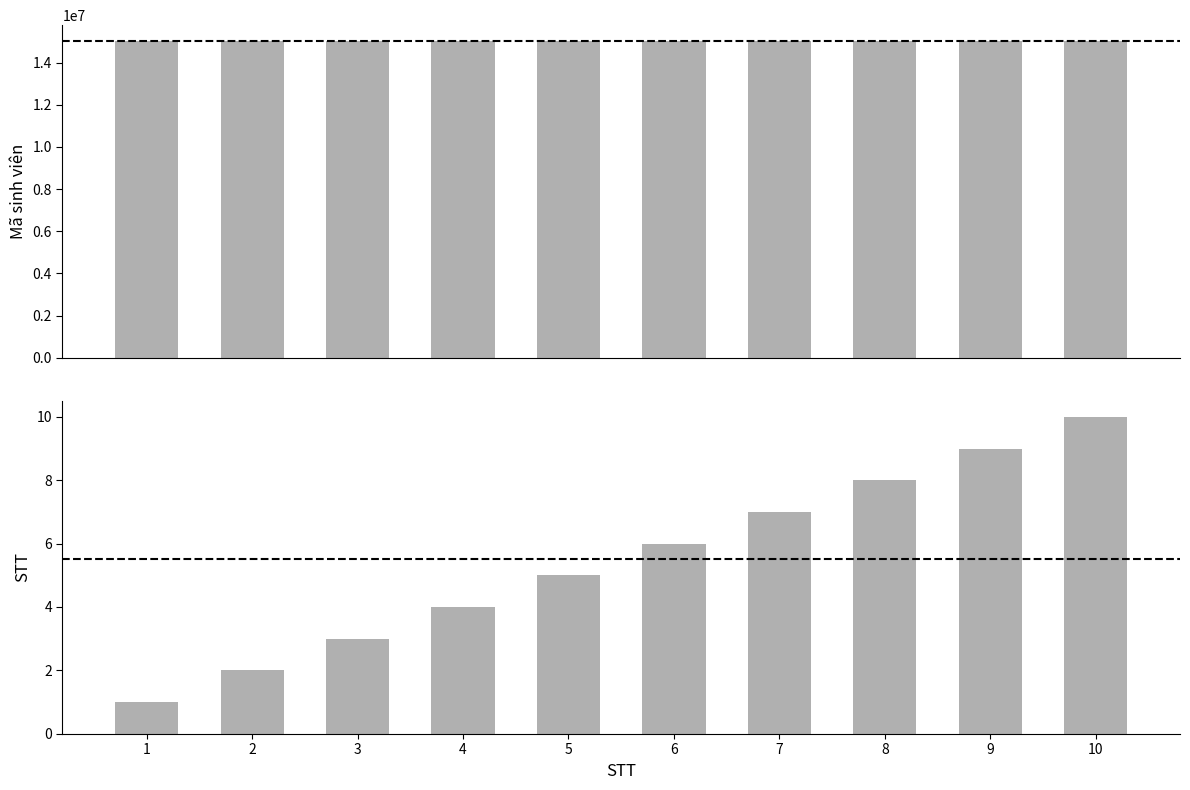

The STT series shows 1 at 3. True or false?

False